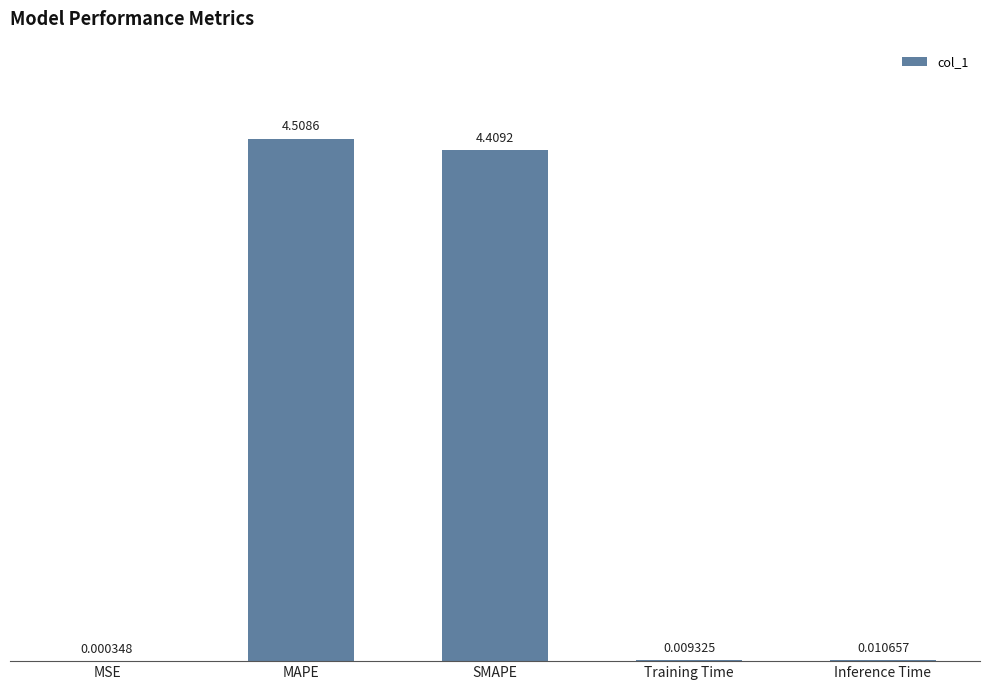

Which label corresponds to the largest value in the chart?

MAPE